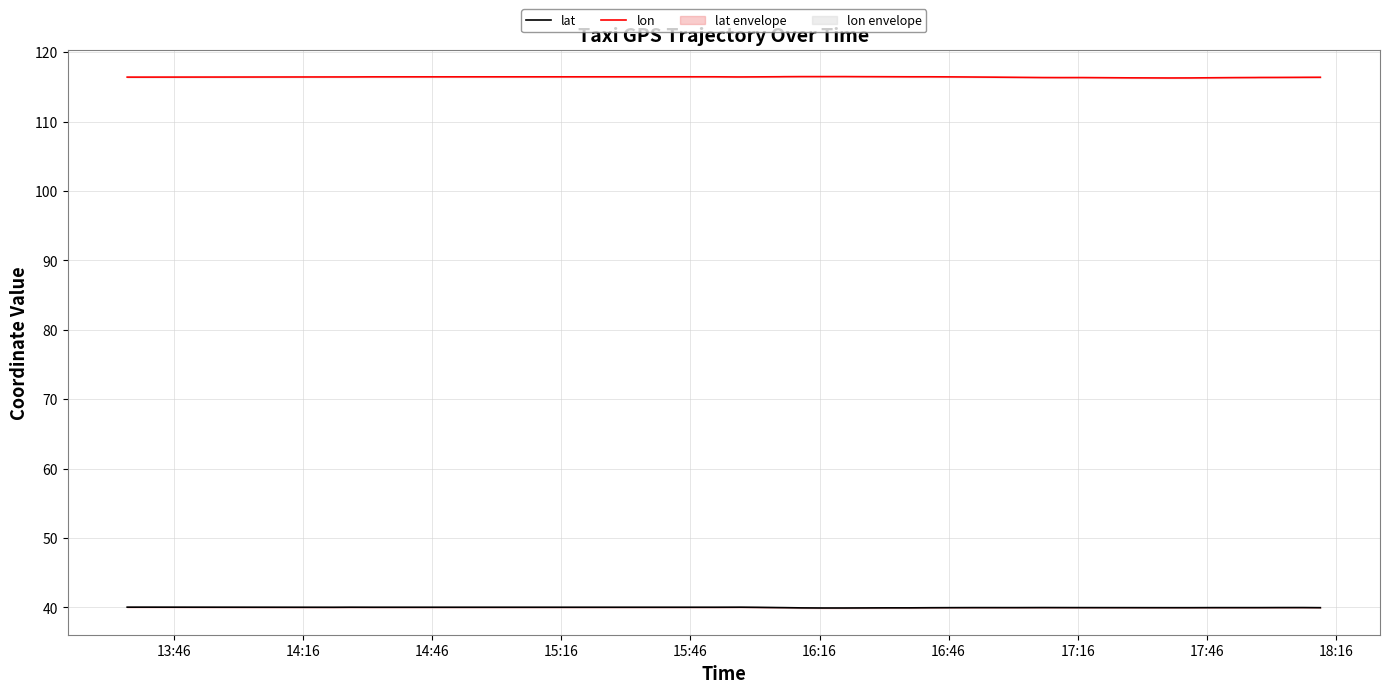

True or false: lat and lon cross at least once.

False